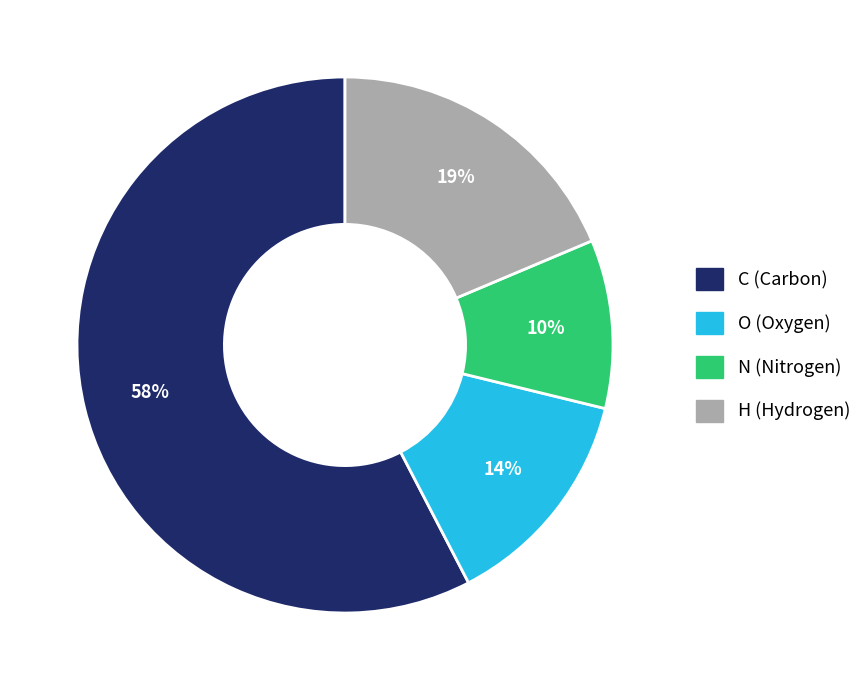

Does any single category account for the majority?

Yes